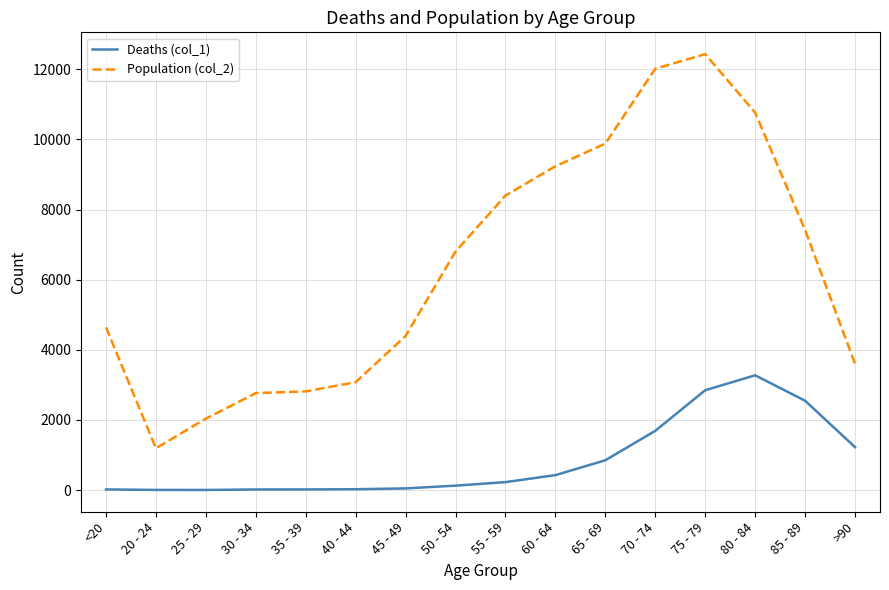

At which category does the chart reach its peak across all series?

75 - 79